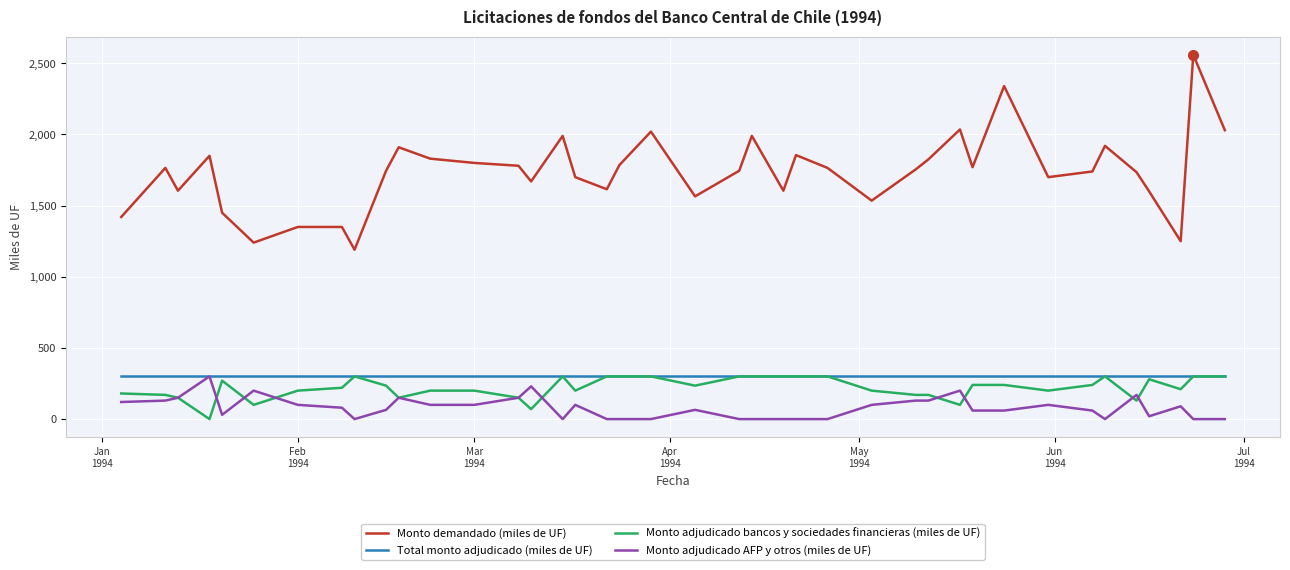

Which series has the widest spread of values?

Monto demandado (miles de UF)